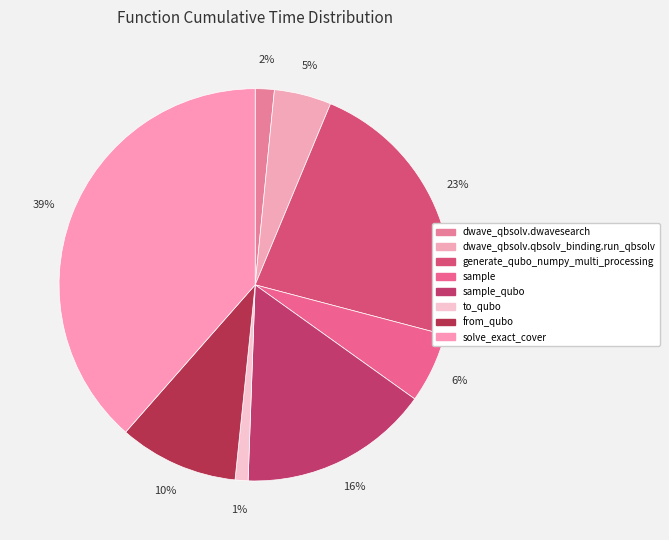

Combined, what portion of the pie is generate_qubo_numpy_multi_processing and sample?

28.6%